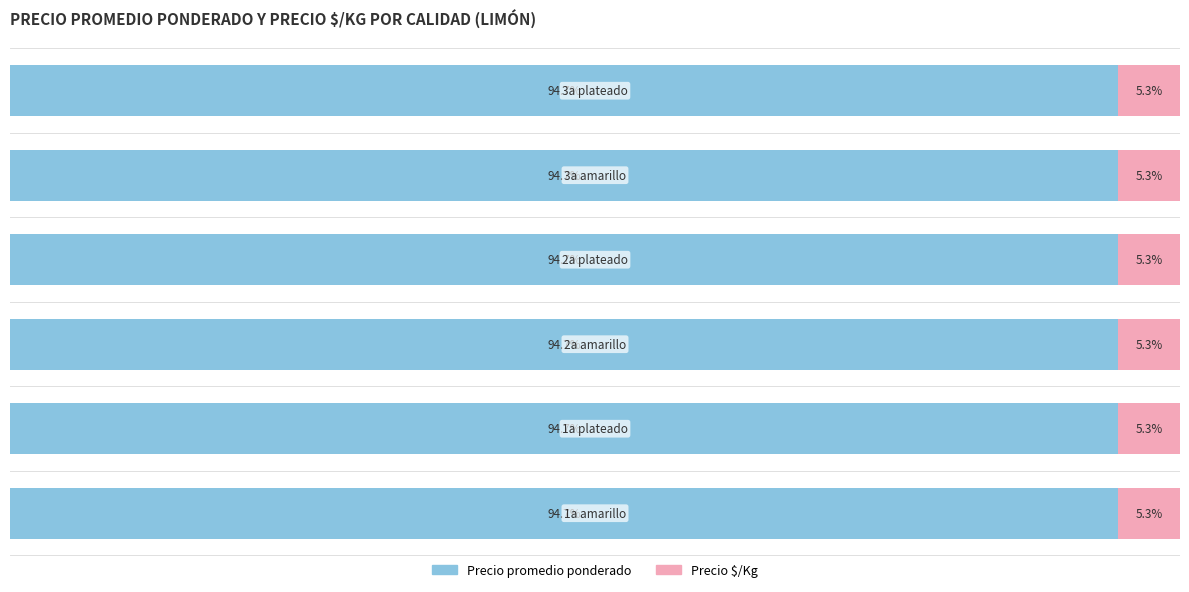

Which series has the widest spread of values?

Precio promedio ponderado